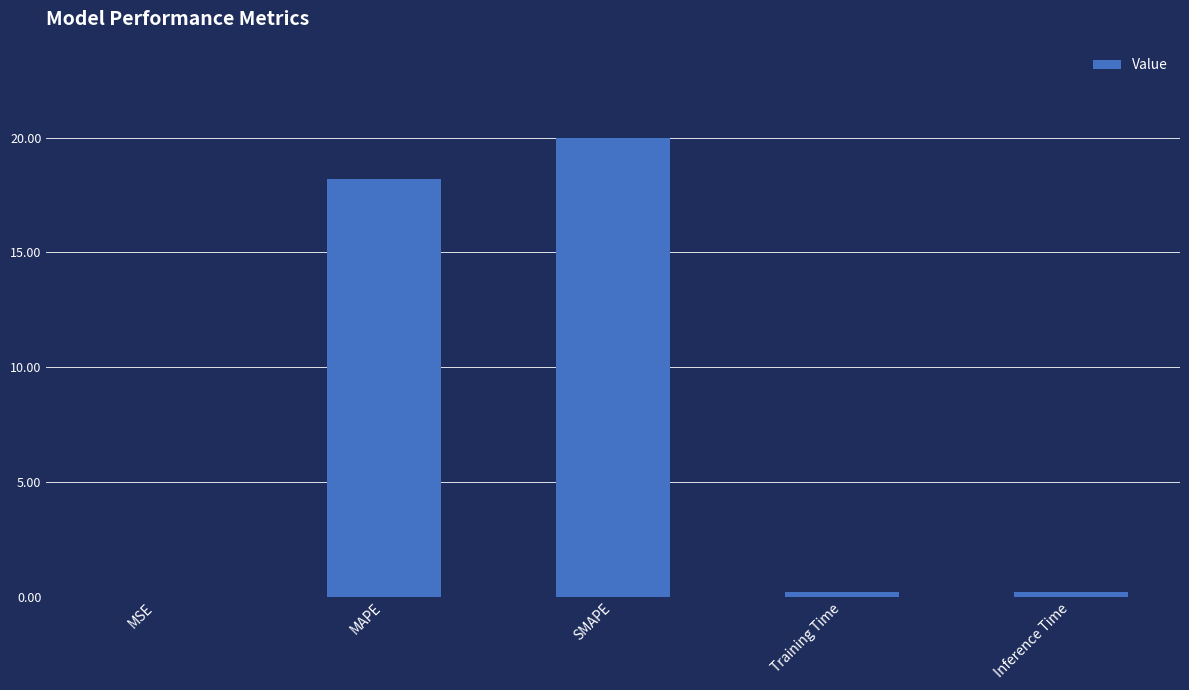

Which has a higher value, Training Time or SMAPE?

SMAPE